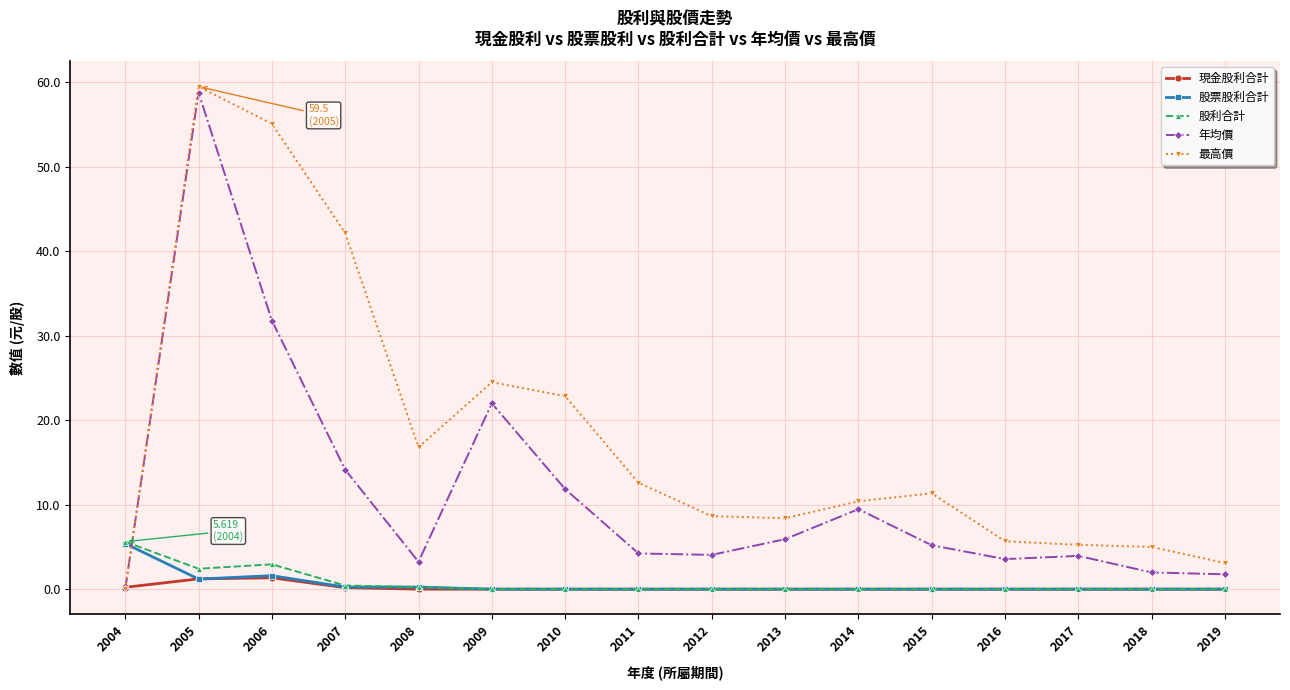

Which series has the largest total across all categories?

最高價